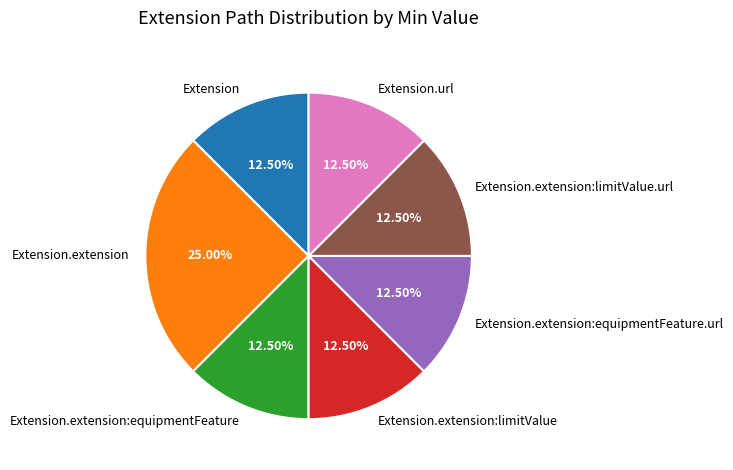

Does Extension.extension account for over 50% of the chart?

No